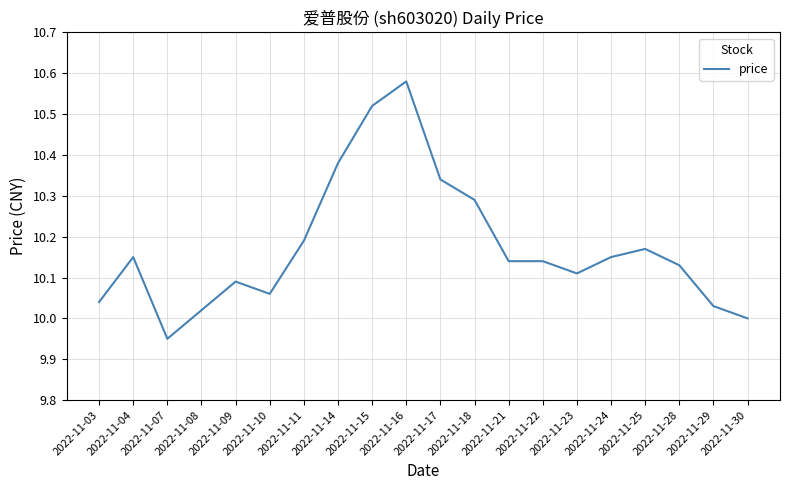

Approximately how many times larger is the value at 2022-11-29 compared to 2022-11-11?

1.0